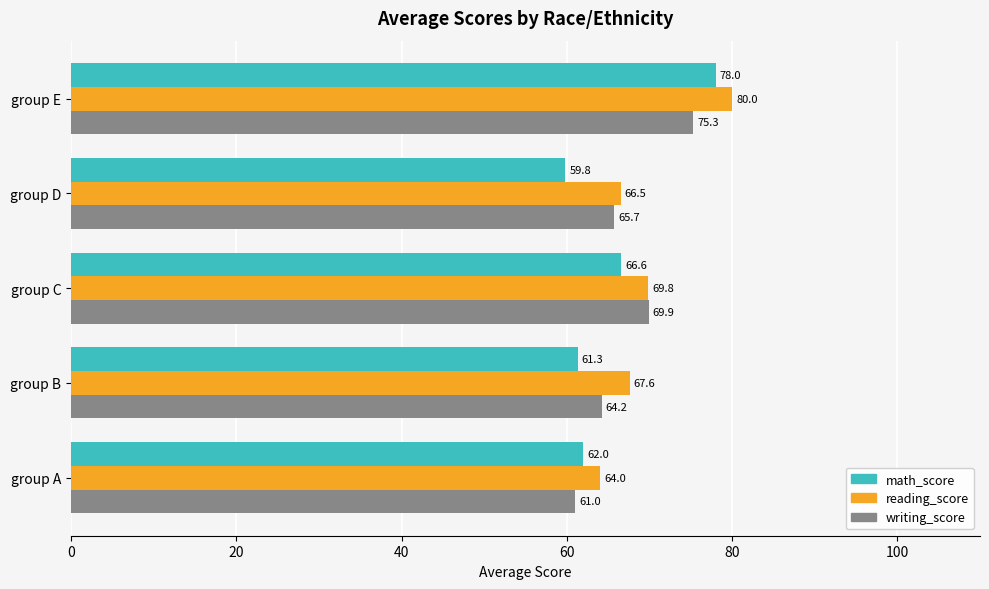

List the series in order of their overall mean, highest first.

reading_score, writing_score, math_score